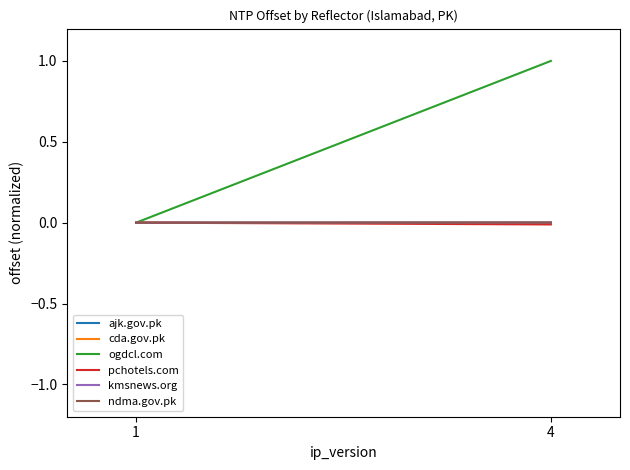

Reading left to right, what are all the values shown in this chart?

ajk.gov.pk: 1=0.0	4=0.0
cda.gov.pk: 1=0.0	4=0.0
ogdcl.com: 1=0.0	4=1.0
pchotels.com: 1=0.0	4=-0.0
kmsnews.org: 1=0.0	4=0.0
ndma.gov.pk: 1=0.0	4=-0.0